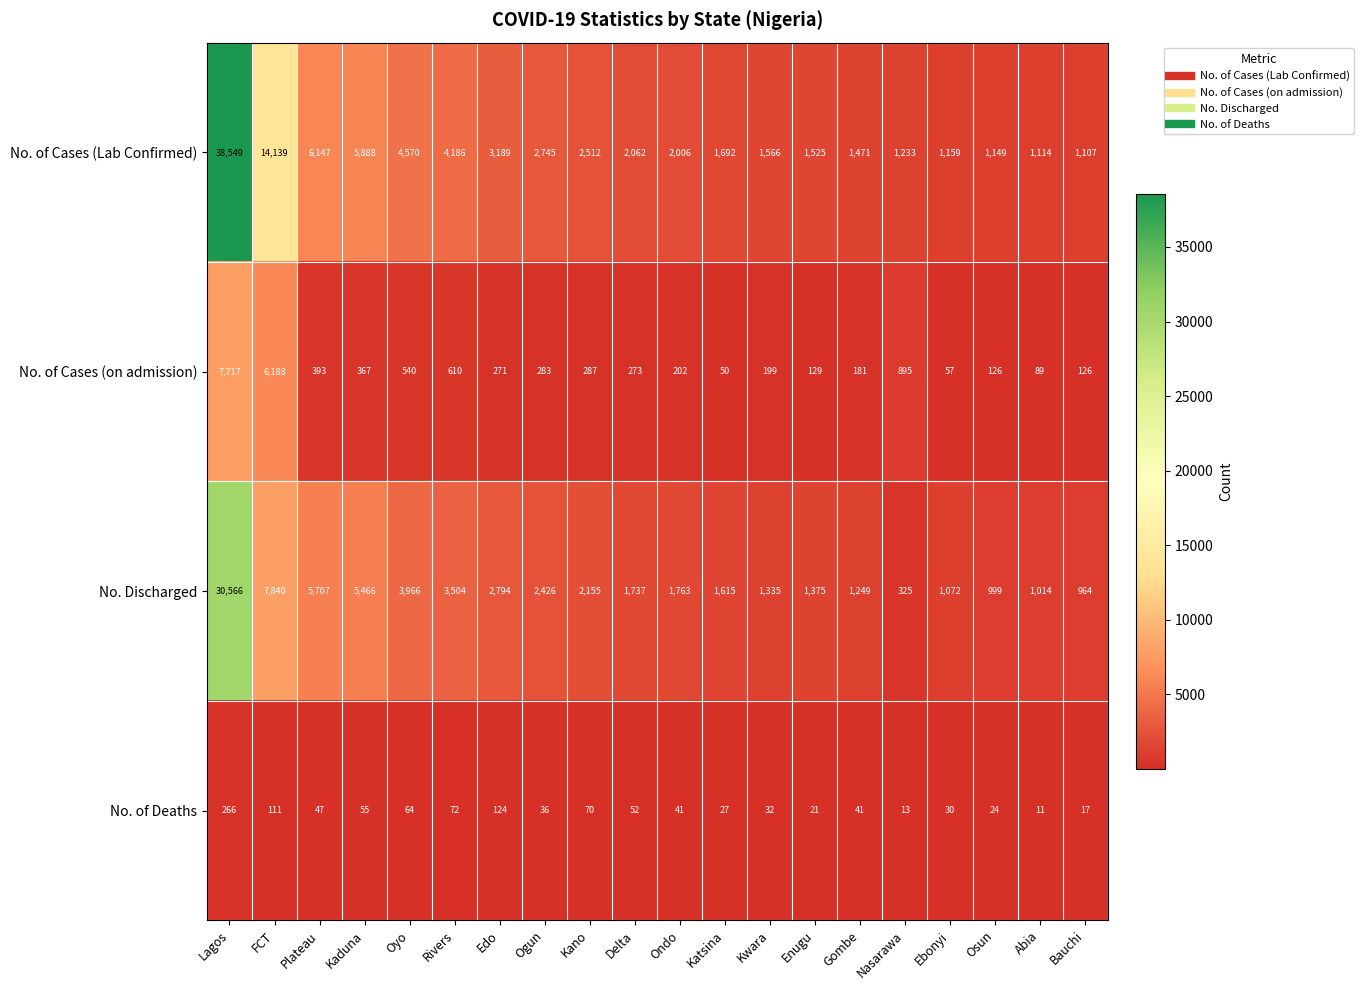

At which category is the sum across all series the highest?

Lagos